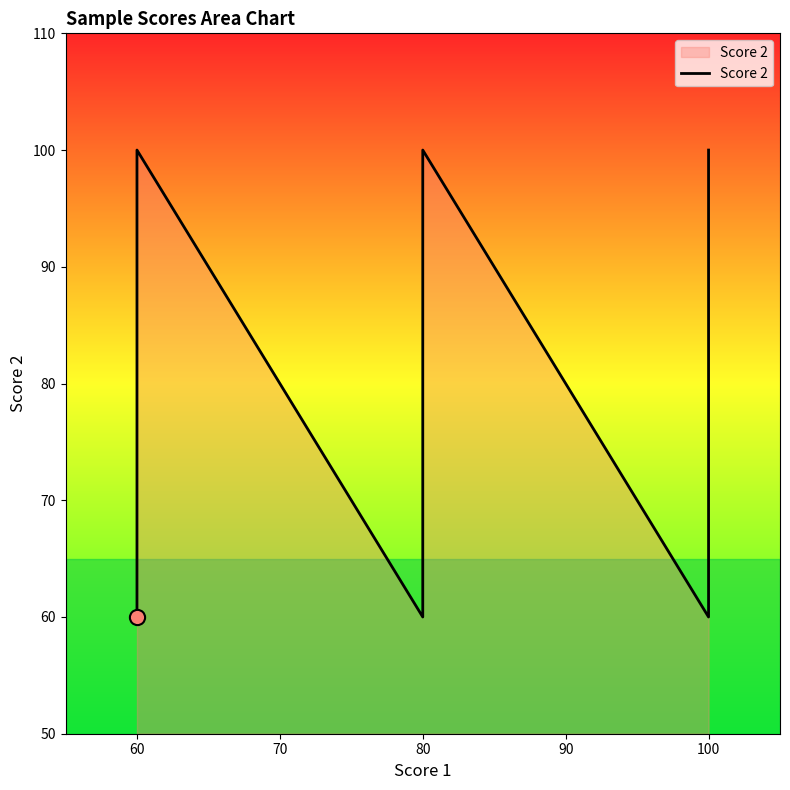

Which has a higher value, 100 or 60?

60